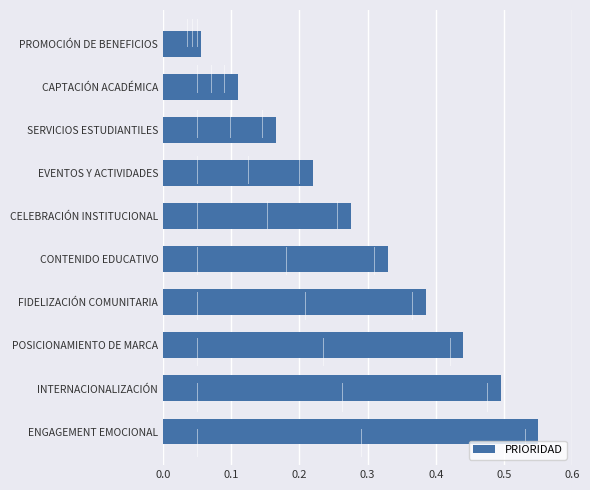

Between ENGAGEMENT EMOCIONAL and FIDELIZACIÓN COMUNITARIA, which is larger?

ENGAGEMENT EMOCIONAL